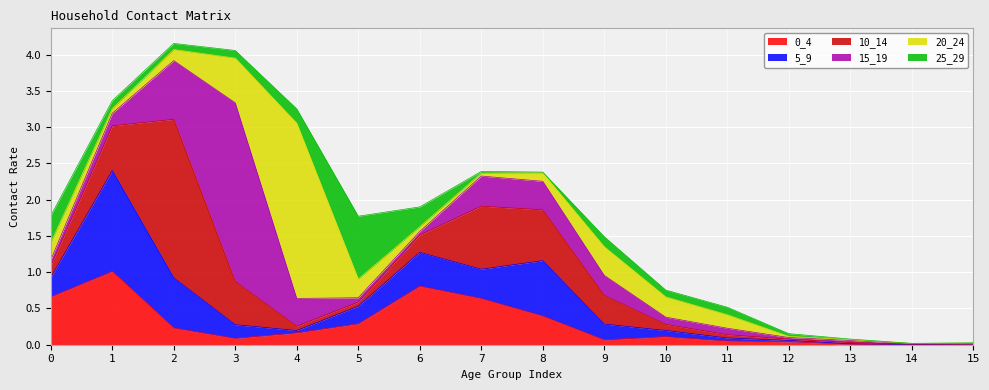

True or false: 0_4 and 5_9 intersect in this chart.

True